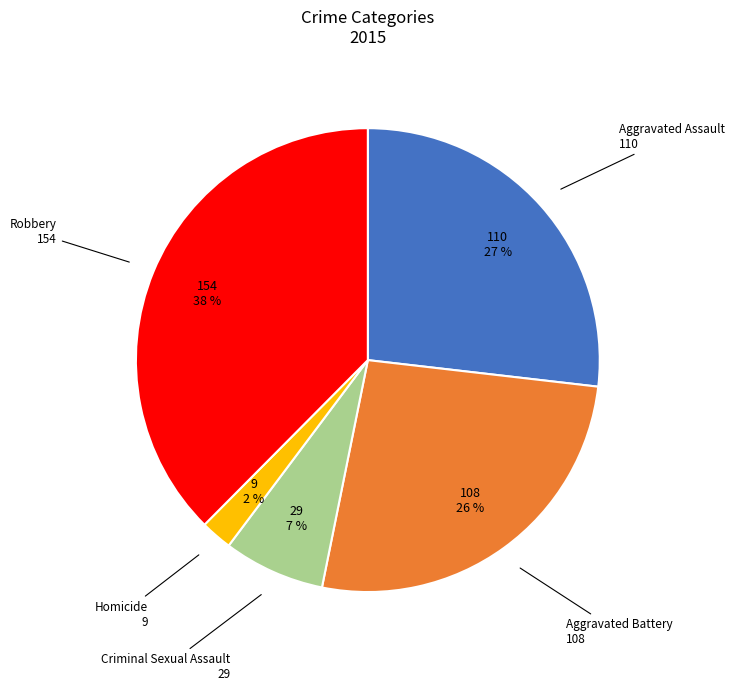

Is there a majority slice in this chart?

No